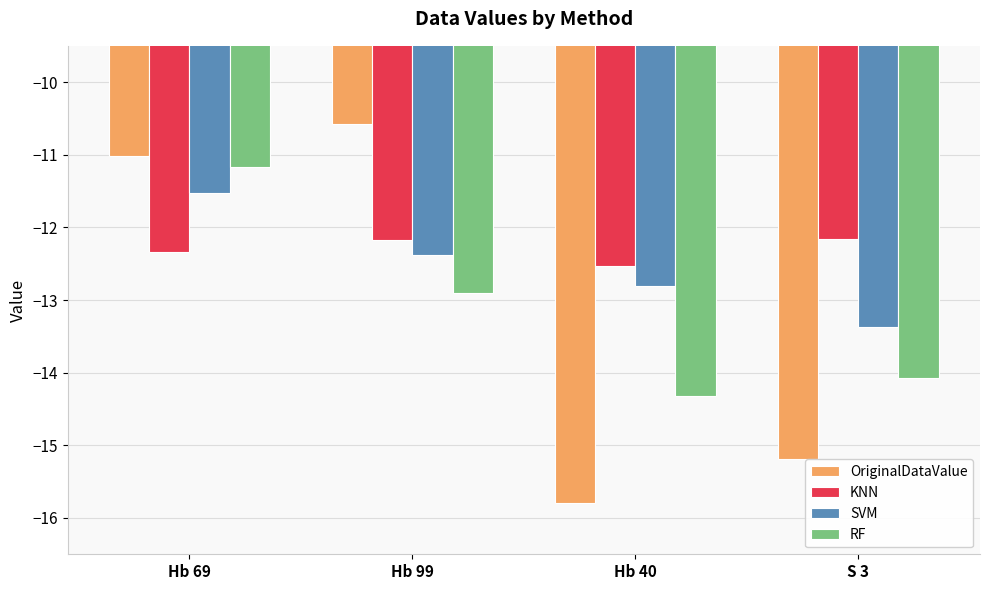

Are the bars horizontal?

No